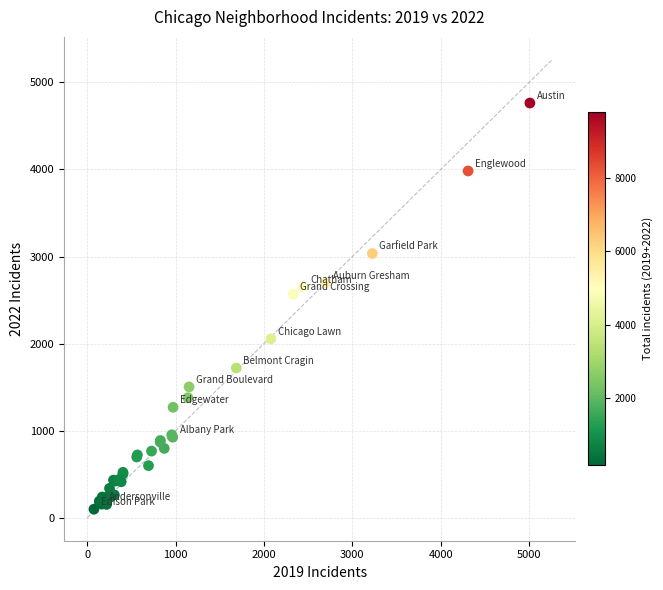

What Y value in the scatter plot is closest to 2430?

2566